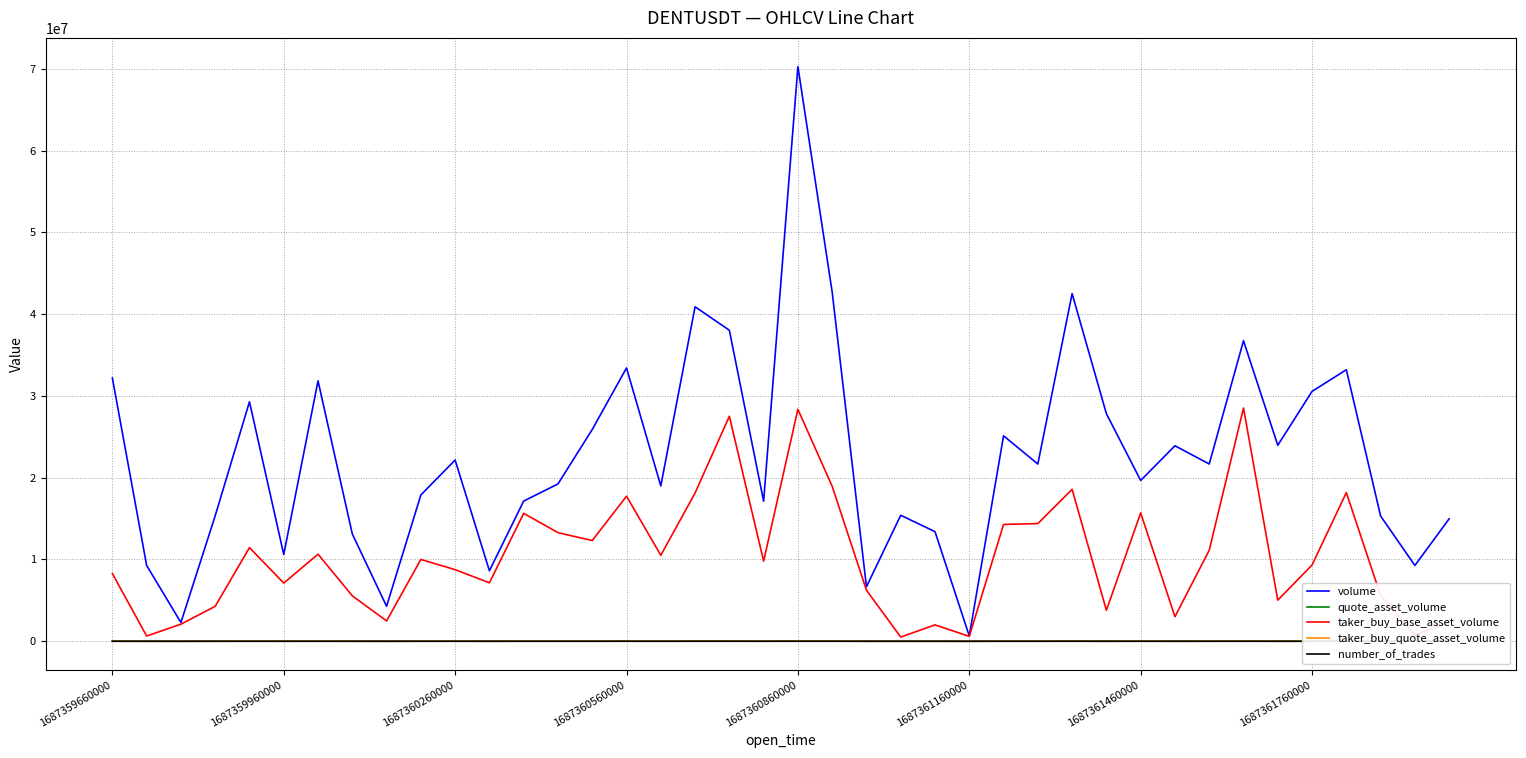

Which series has the largest total across all categories?

volume